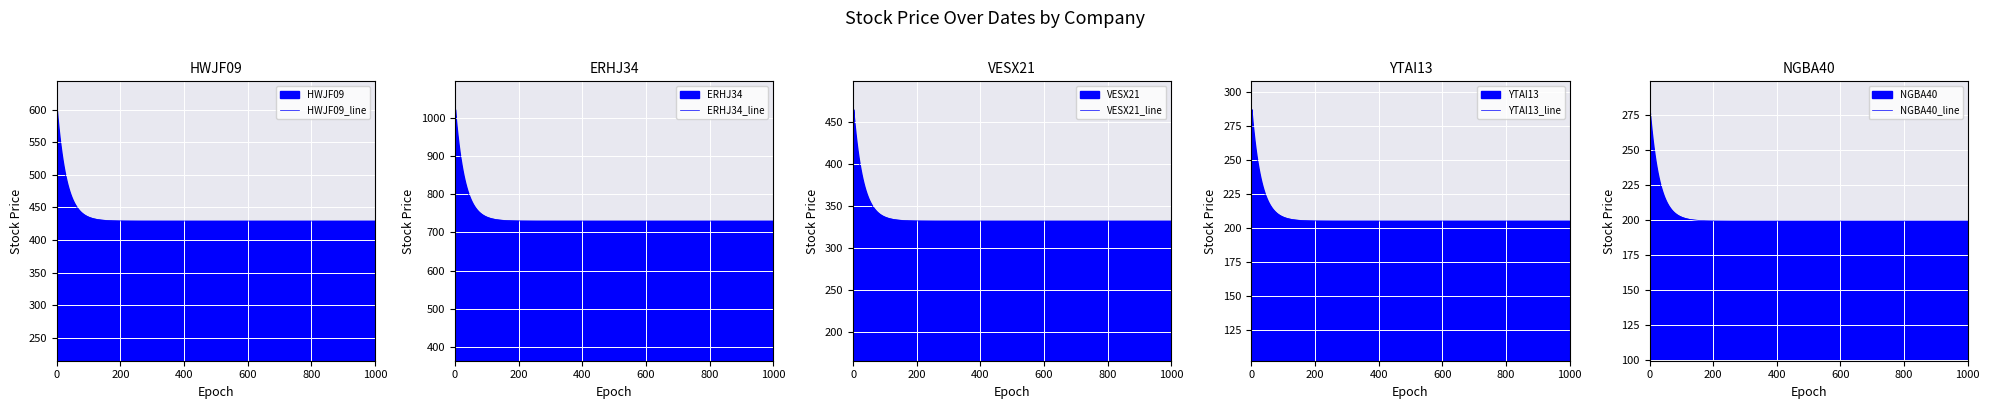

Is the value of ERHJ34 at 1 greater than the value of HWJF09 at 0?

Yes